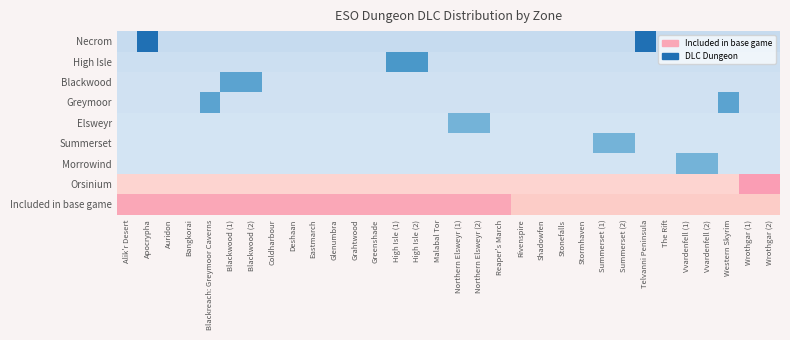

Rank the categories by Morrowind value from lowest to highest.

Alik'r Desert, Apocrypha, Auridon, Bangkorai, Blackreach: Greymoor Caverns, Blackwood (1), Blackwood (2), Coldharbour, Deshaan, Eastmarch, Glenumbra, Grahtwood, Greenshade, High Isle (1), High Isle (2), Malabal Tor, Northern Elsweyr (1), Northern Elsweyr (2), Reaper's March, Rivenspire, Shadowfen, Stonefalls, Stormhaven, Summerset (1), Summerset (2), Telvanni Peninsula, The Rift, Western Skyrim, Wrothgar (1), Wrothgar (2), Vvardenfell (1), Vvardenfell (2)